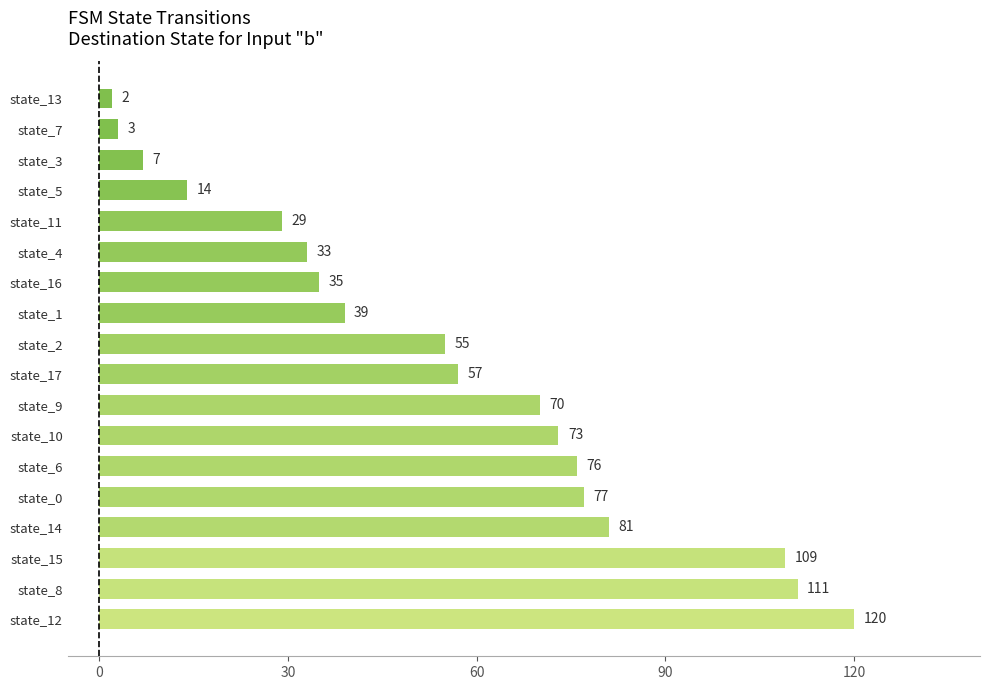

What is the difference between the maximum and minimum values?

118